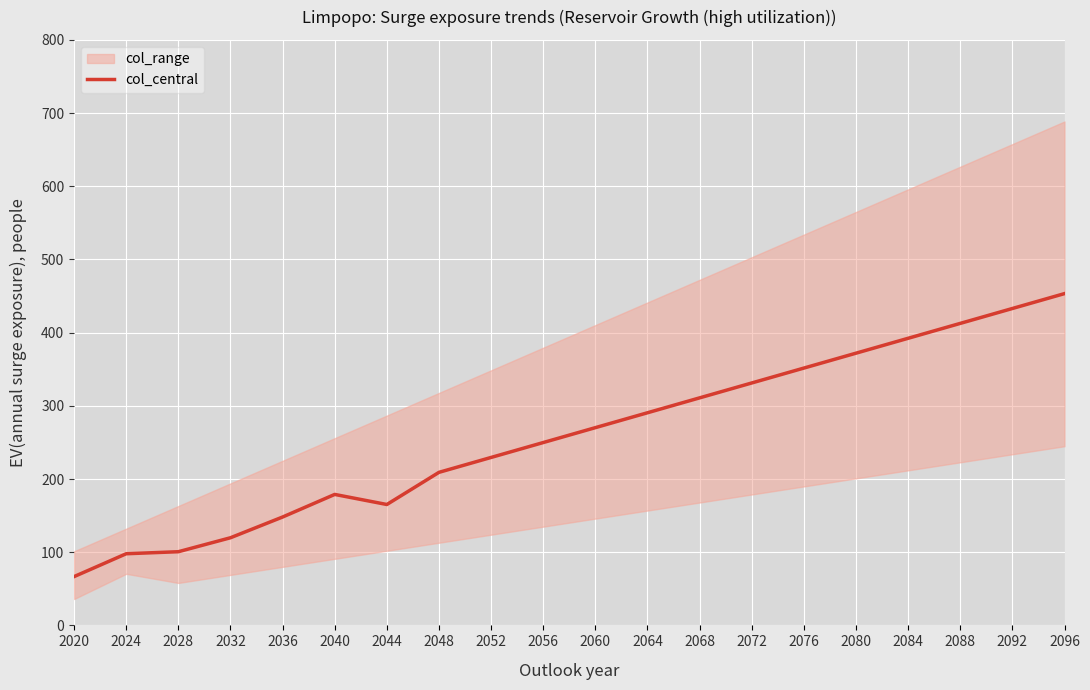

True or false: the data shows 453.3 at 2096.

True